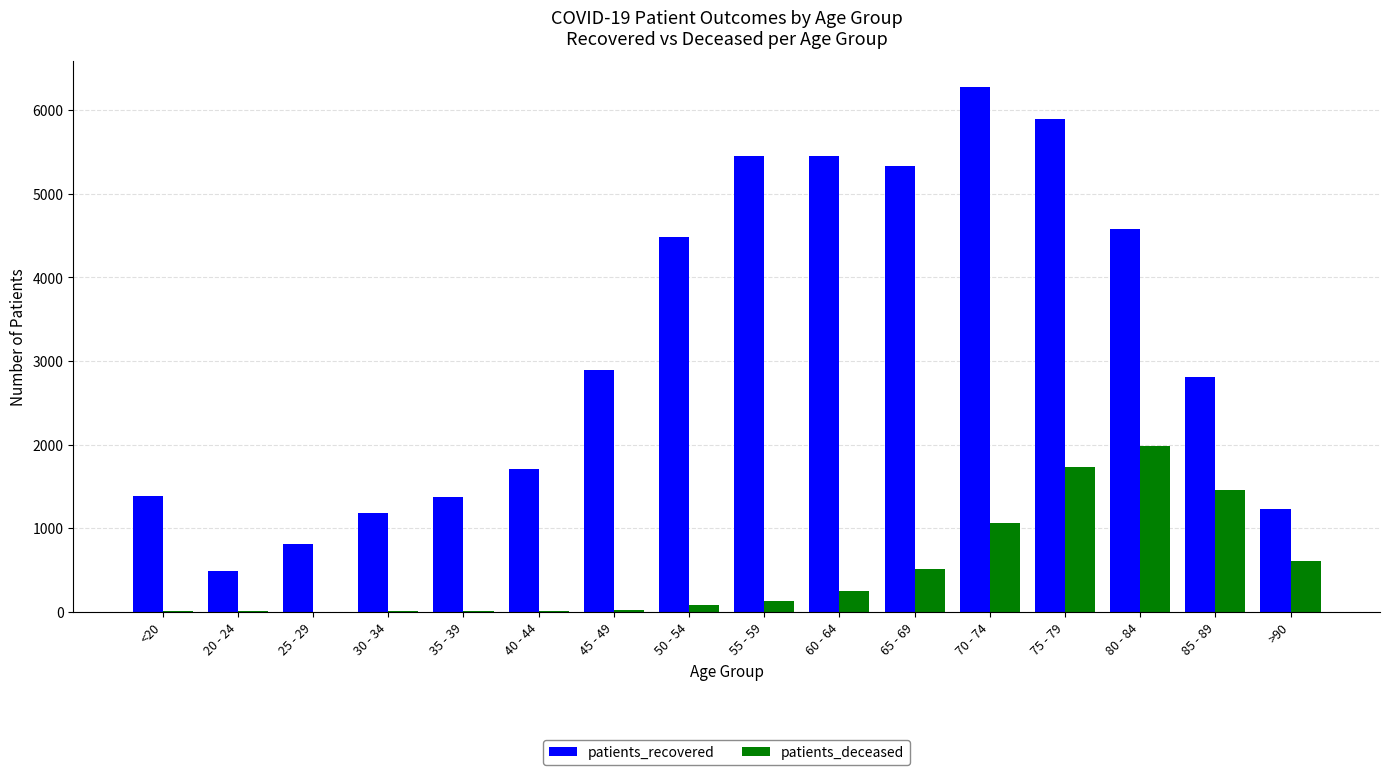

Which series changed the most between 60 - 64 and 85 - 89?

patients_recovered